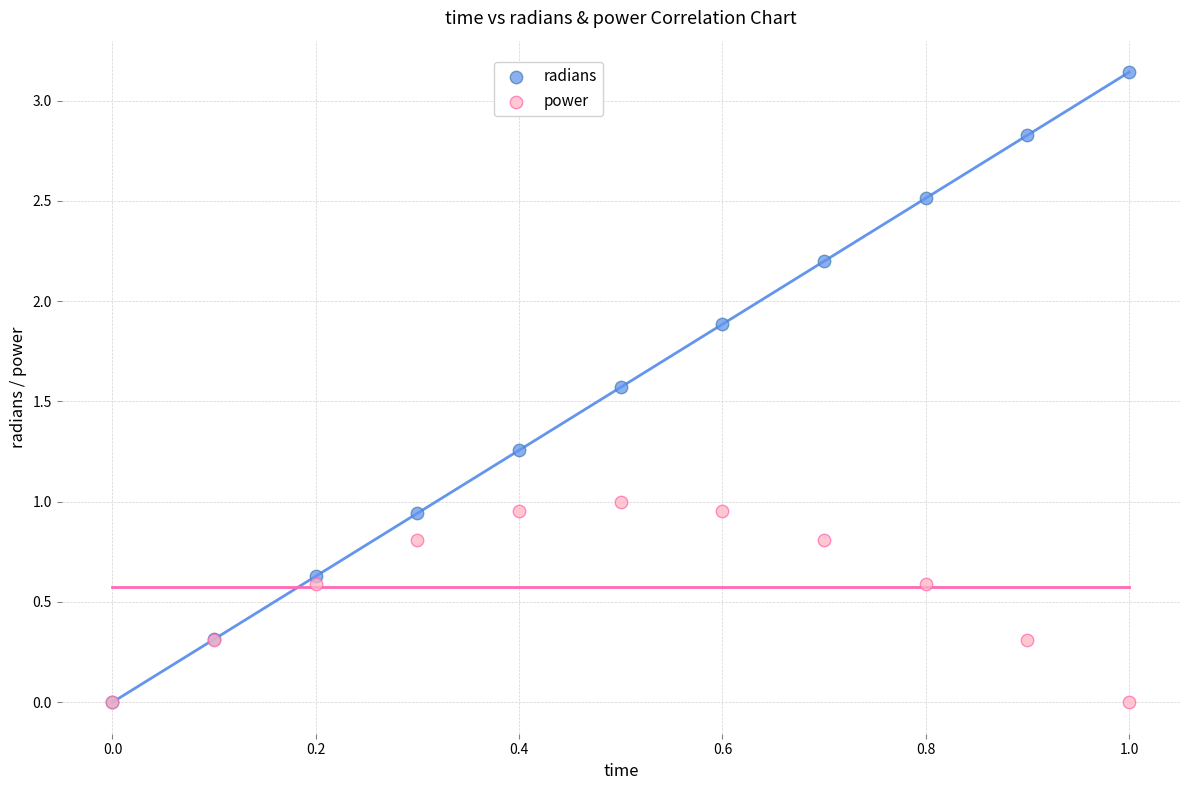

Which series reaches the maximum Y coordinate?

radians